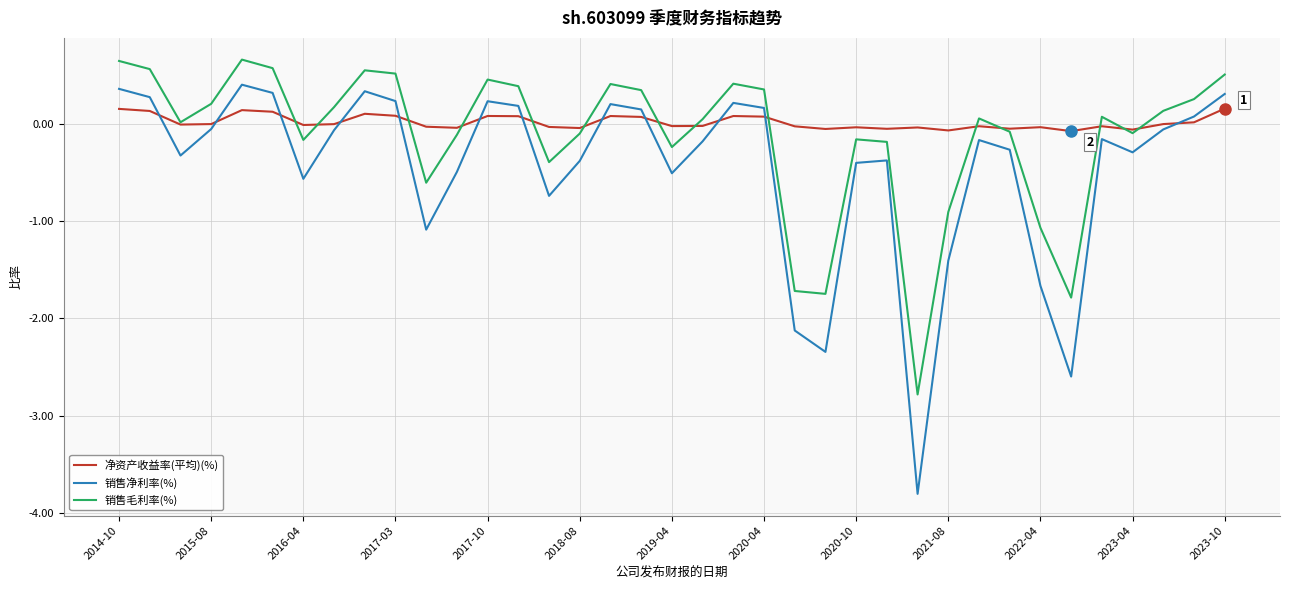

List the series in order of their overall mean, highest first.

净资产收益率(平均)(%), 销售毛利率(%), 销售净利率(%)